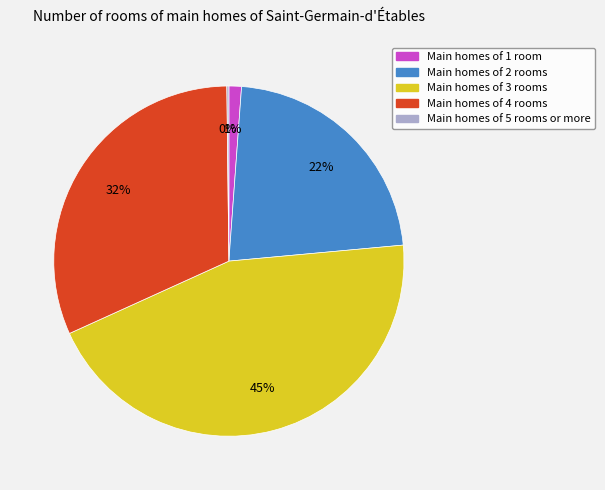

Is there any slice that represents more than half of the pie?

No